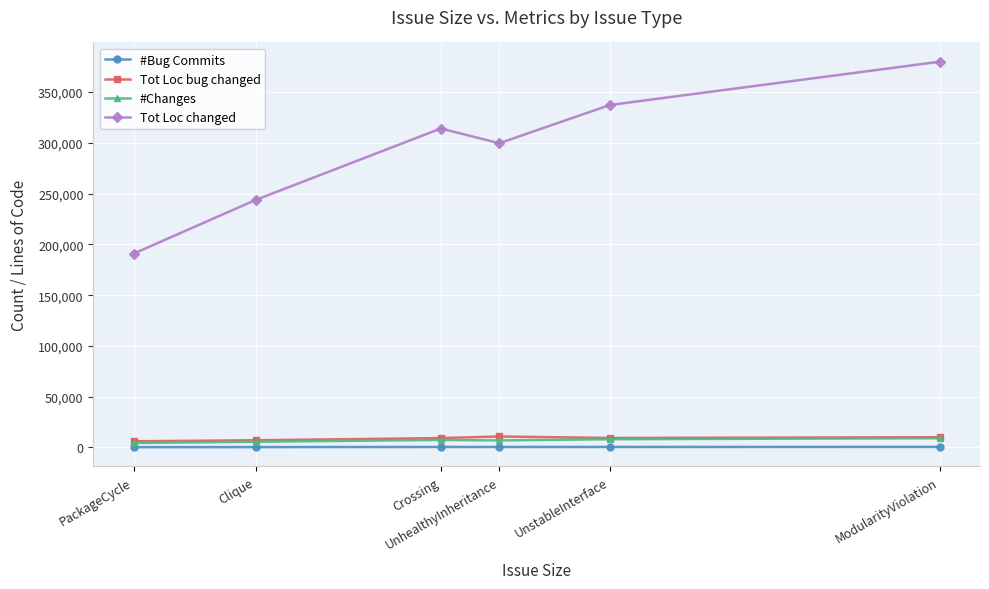

How many categories are shown in the chart?

6